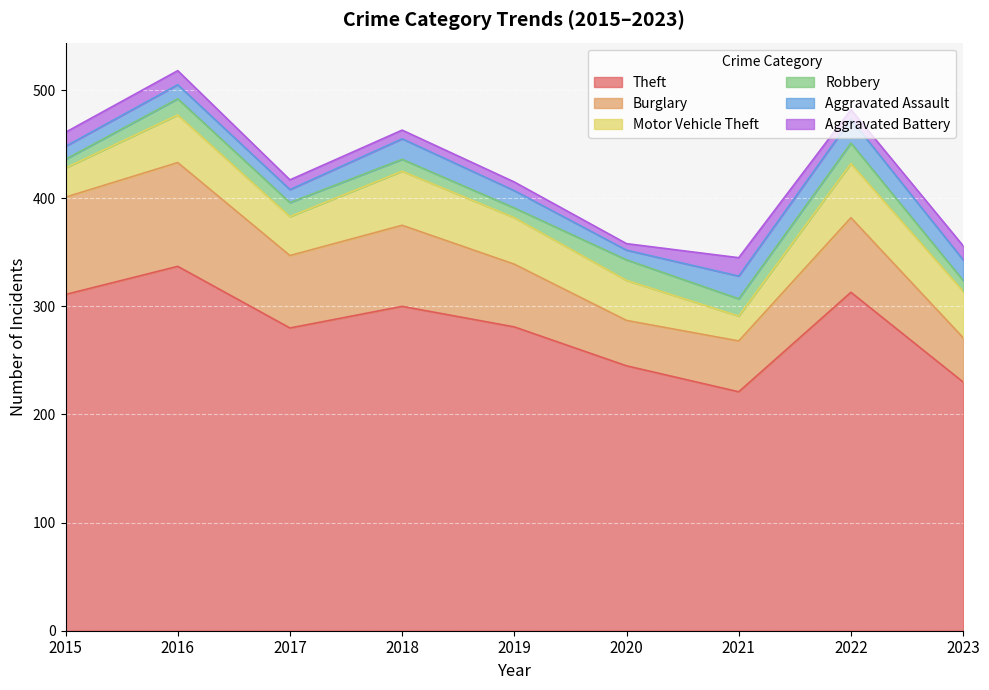

How many data points in Motor Vehicle Theft are above 43?

3